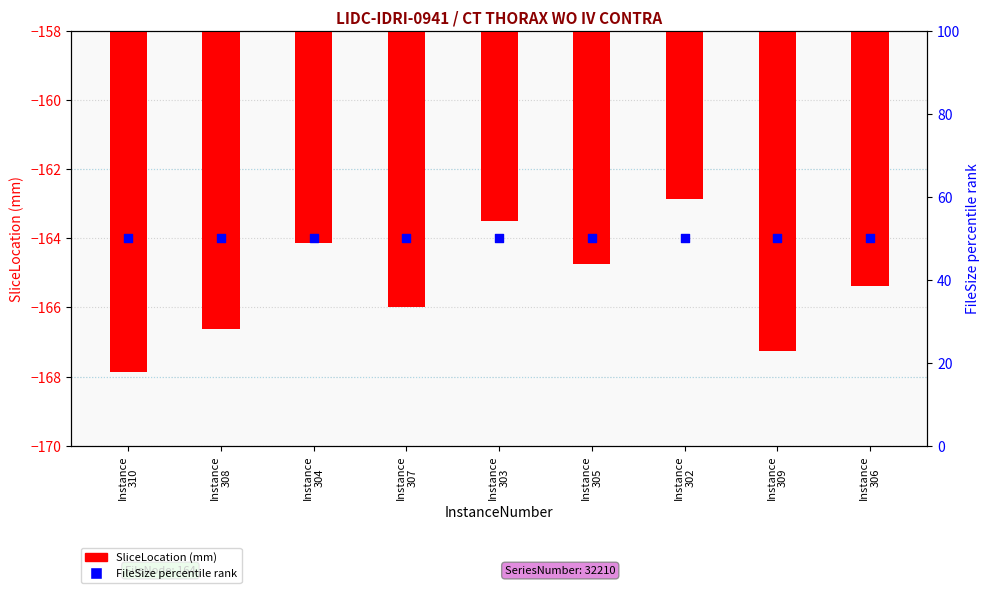

Is the value of FileSize percentile rank at Instance
302 greater than the value of SliceLocation at Instance
306?

Yes